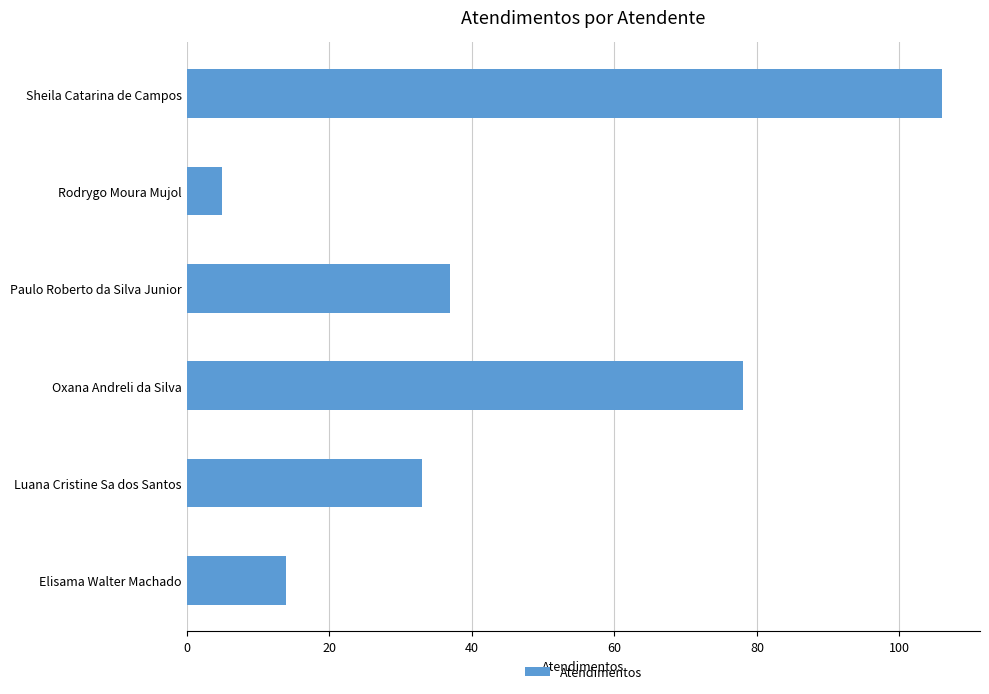

Is it true that the value at Oxana Andreli da Silva is 127?

False